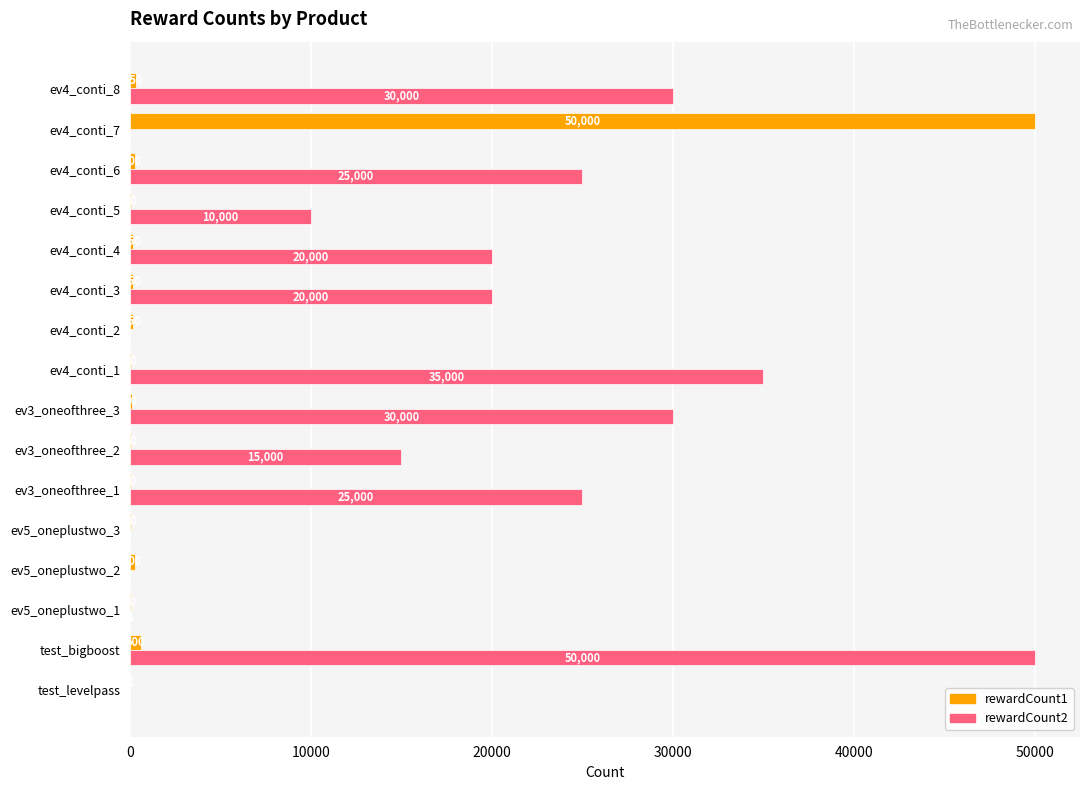

True or false: rewardCount1 has a value of 1 at test_levelpass.

True